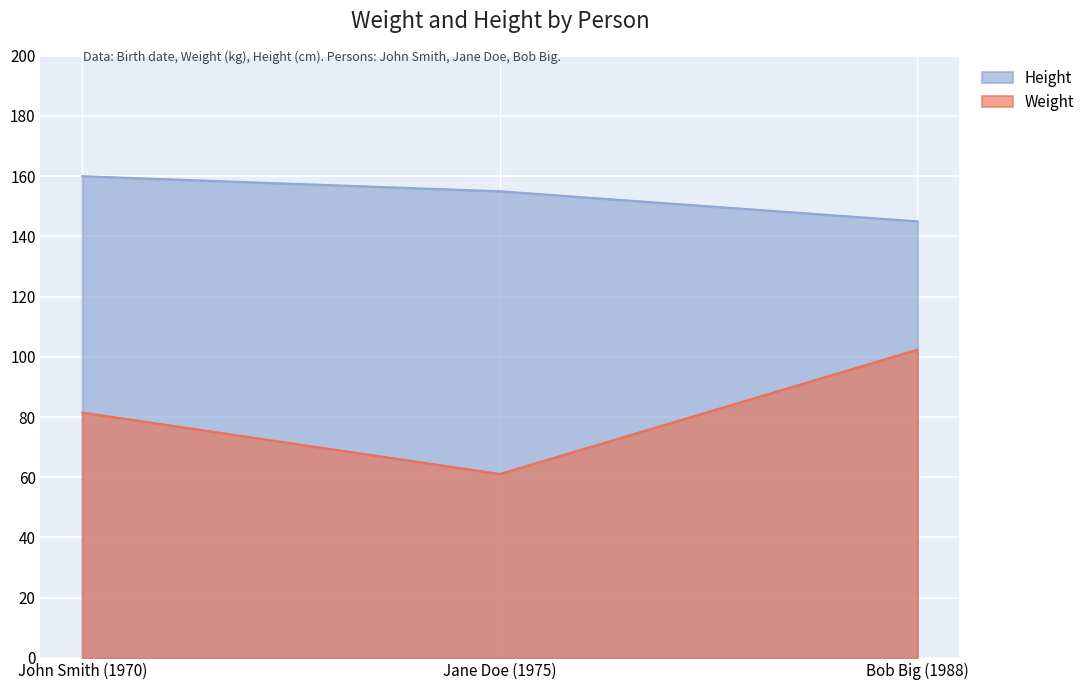

Which series changed the most between John Smith (1970) and Jane Doe (1975)?

Weight